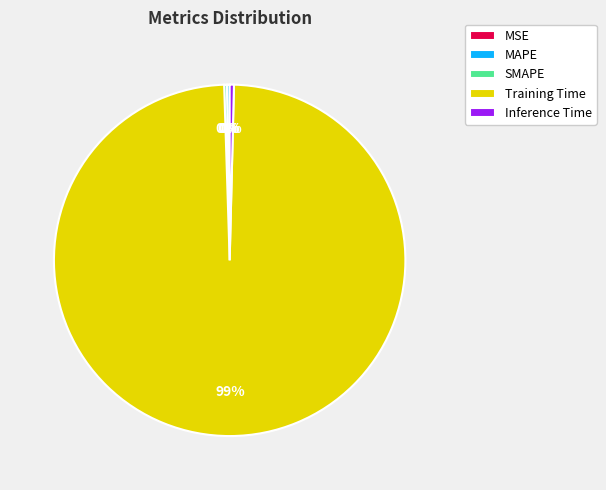

True or false: Training Time accounts for 99% of the total.

True